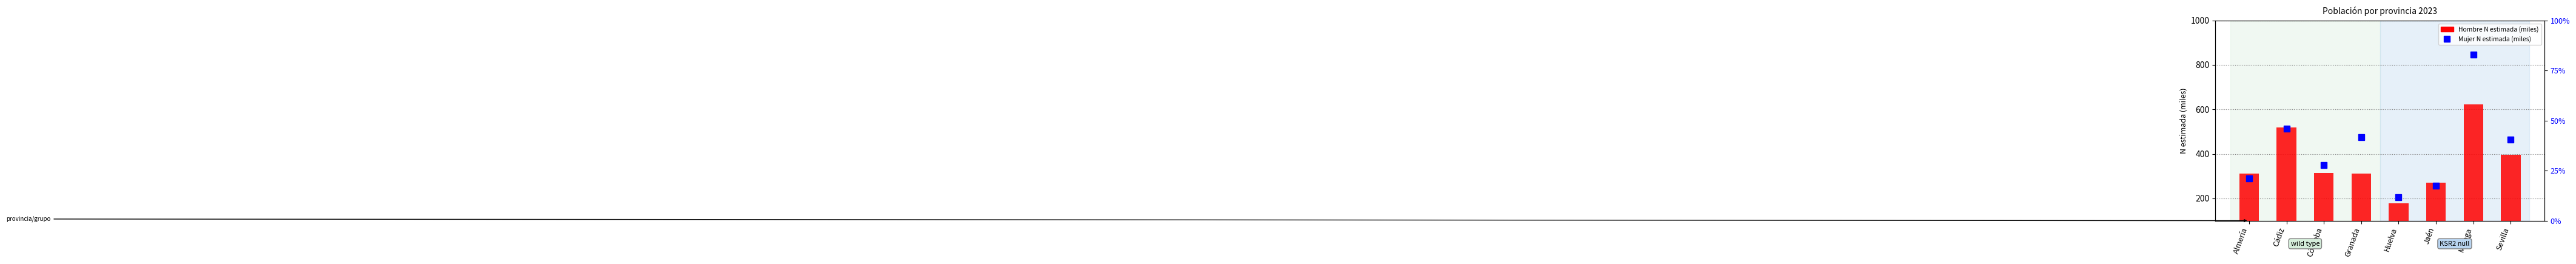

How many series are shown in this chart?

1